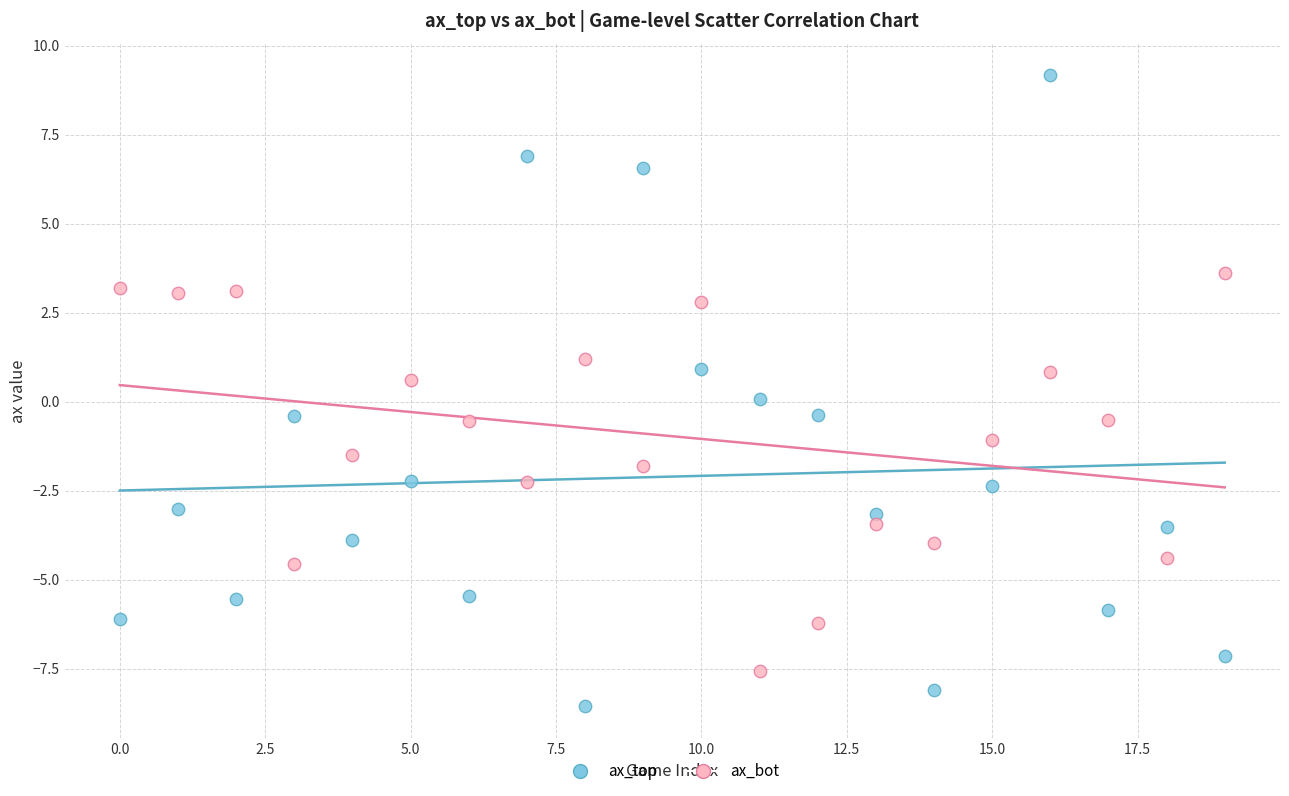

Which series reaches the maximum Y coordinate?

ax_top